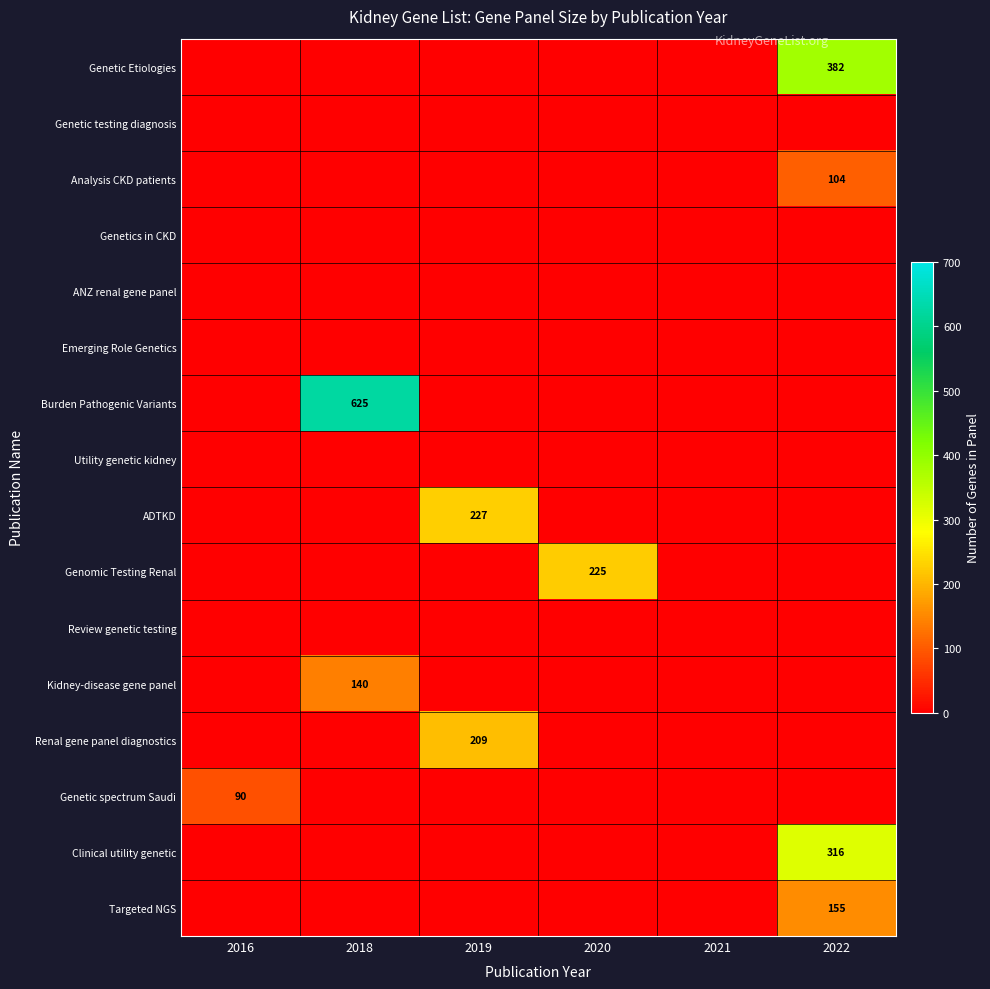

Is the value of Genetic testing diagnosis at 2016 greater than the value of Kidney-disease gene panel at 2022?

No